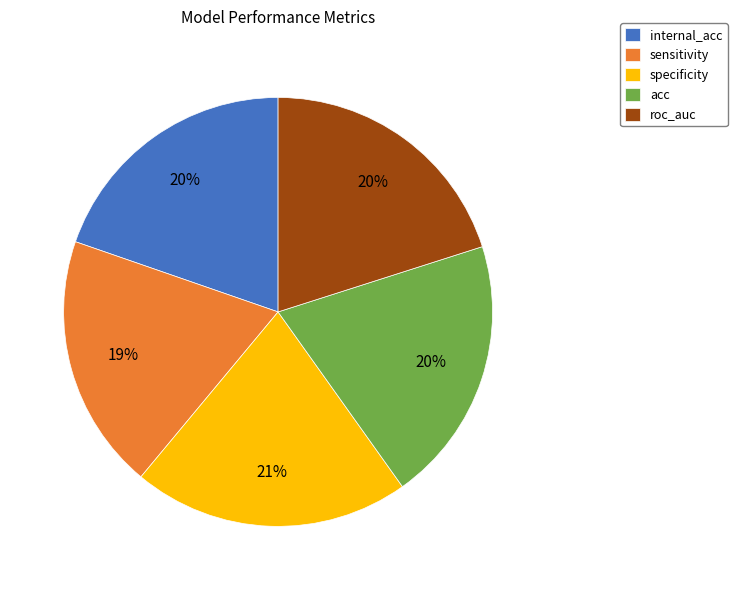

Approximately how many times larger is the value at specificity compared to internal_acc?

1.1